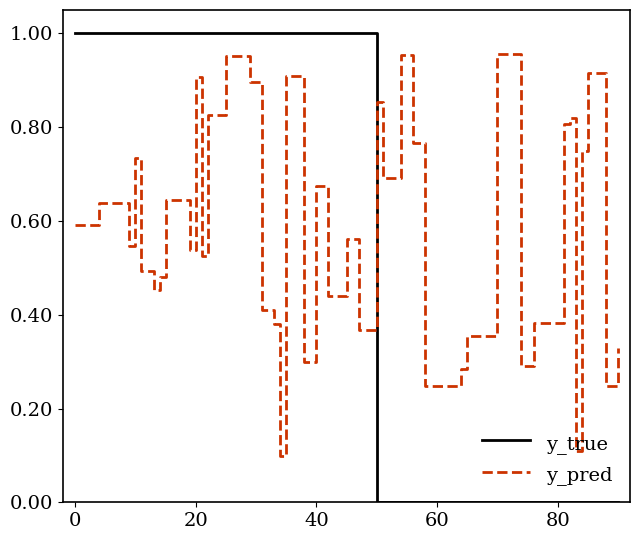

Which series has the widest spread of values?

y_true